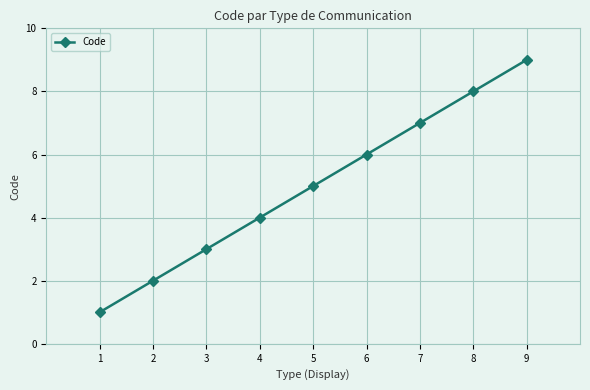

How many values are between 3 and 7?

5